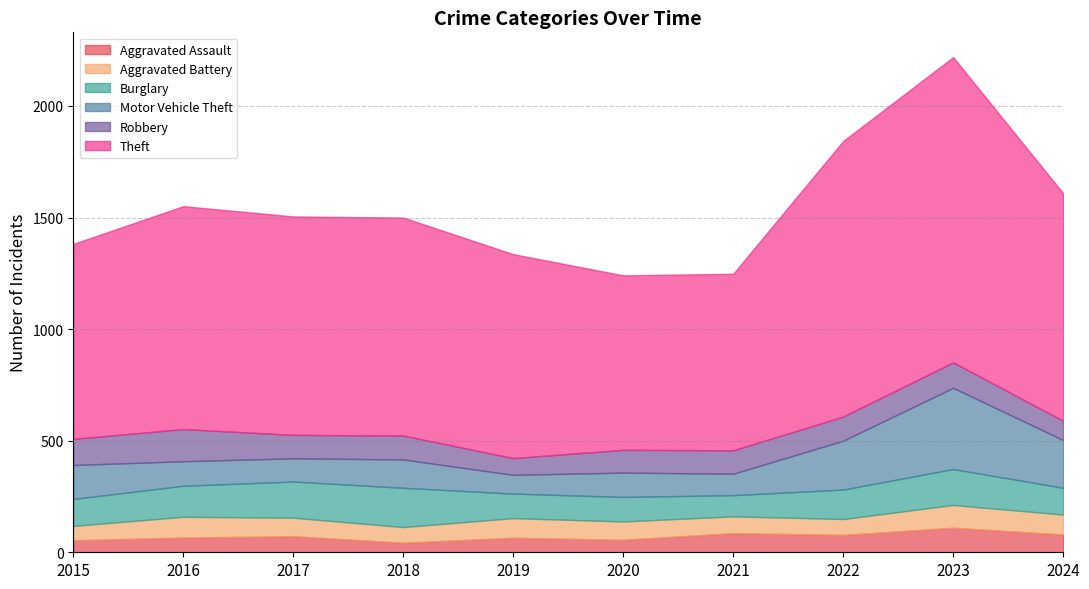

How many data points in Aggravated Assault are above 72?

4